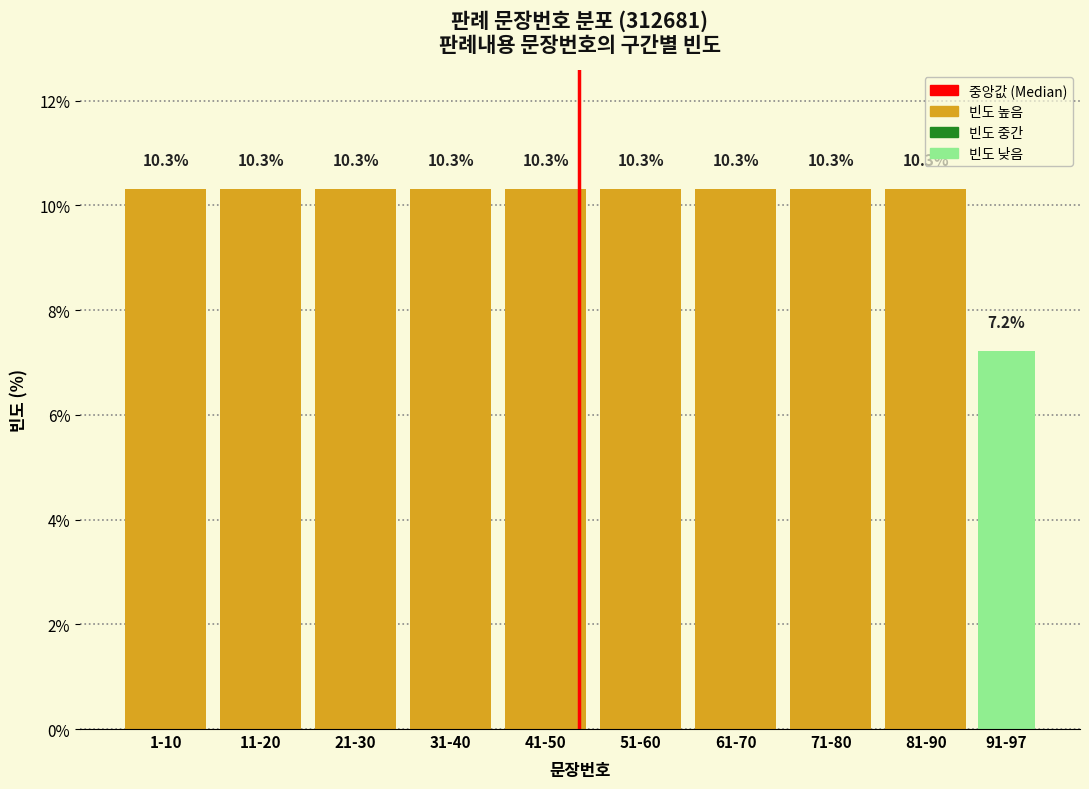

Reading left to right, list all the values displayed in this chart.

10.3	10.3	10.3	10.3	10.3	10.3	10.3	10.3	10.3	7.2